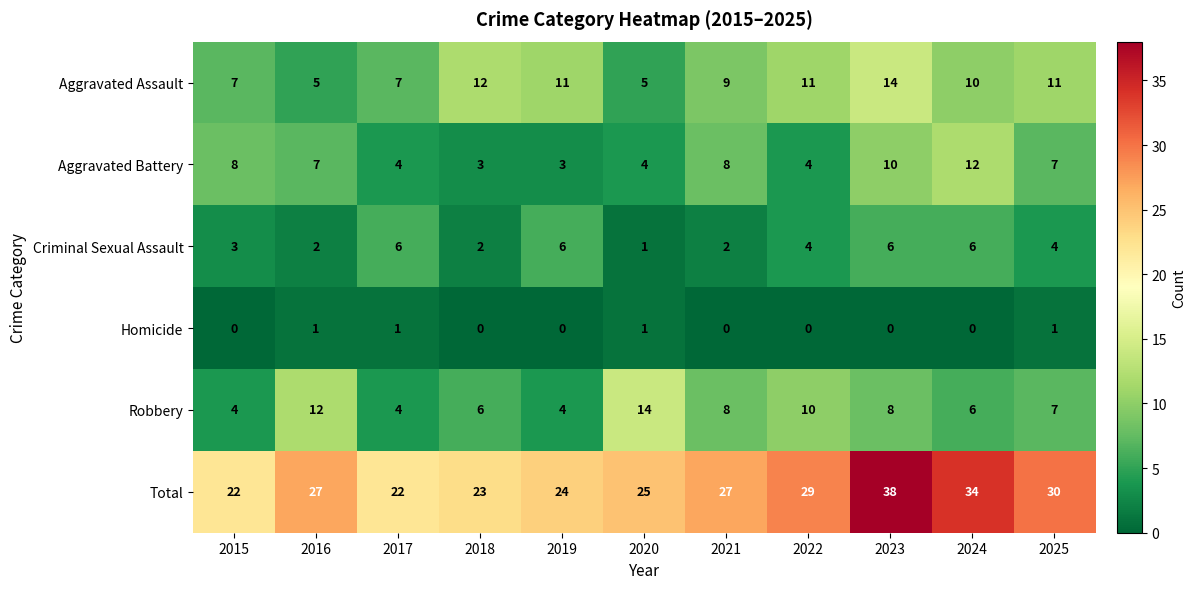

At which category is the sum across all series the highest?

2023